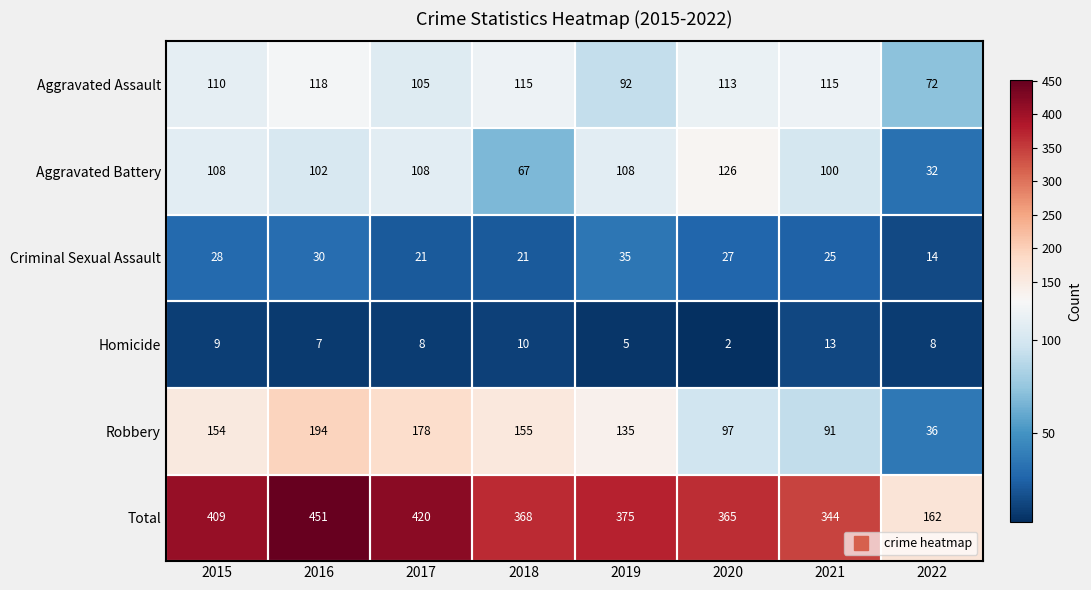

Which series changed the most between 2015 and 2022?

Total